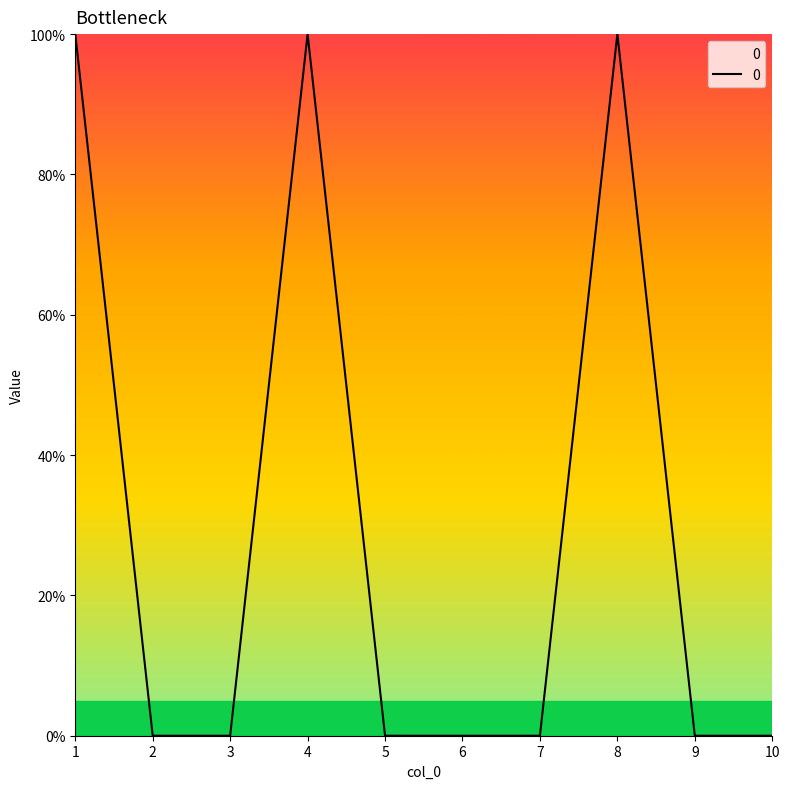

Where is the data nearest to the value 0?

2